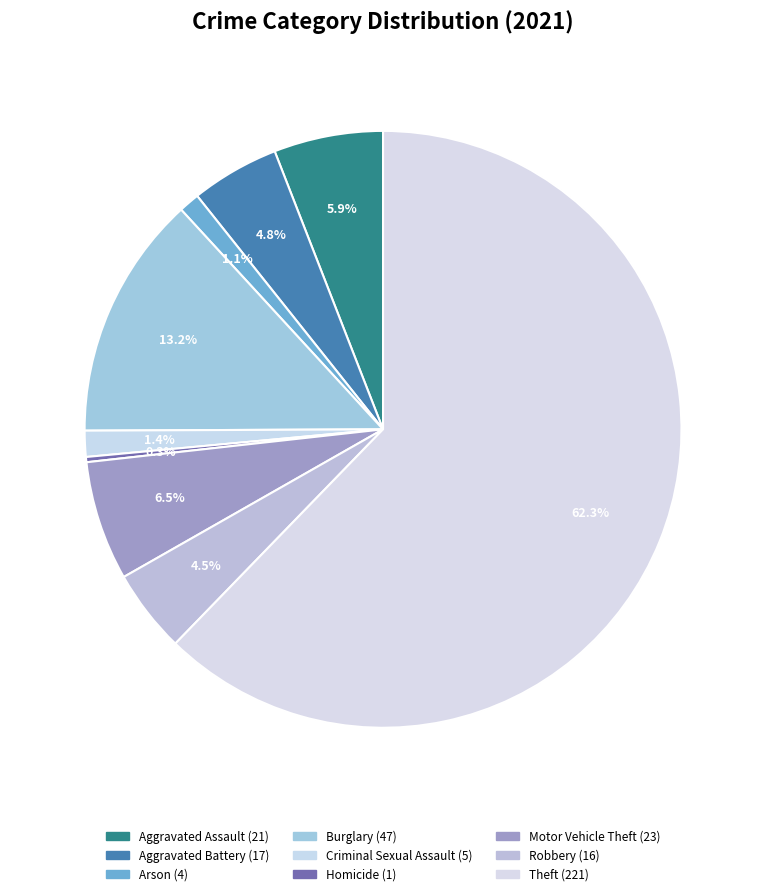

How many segments does this pie chart have?

9